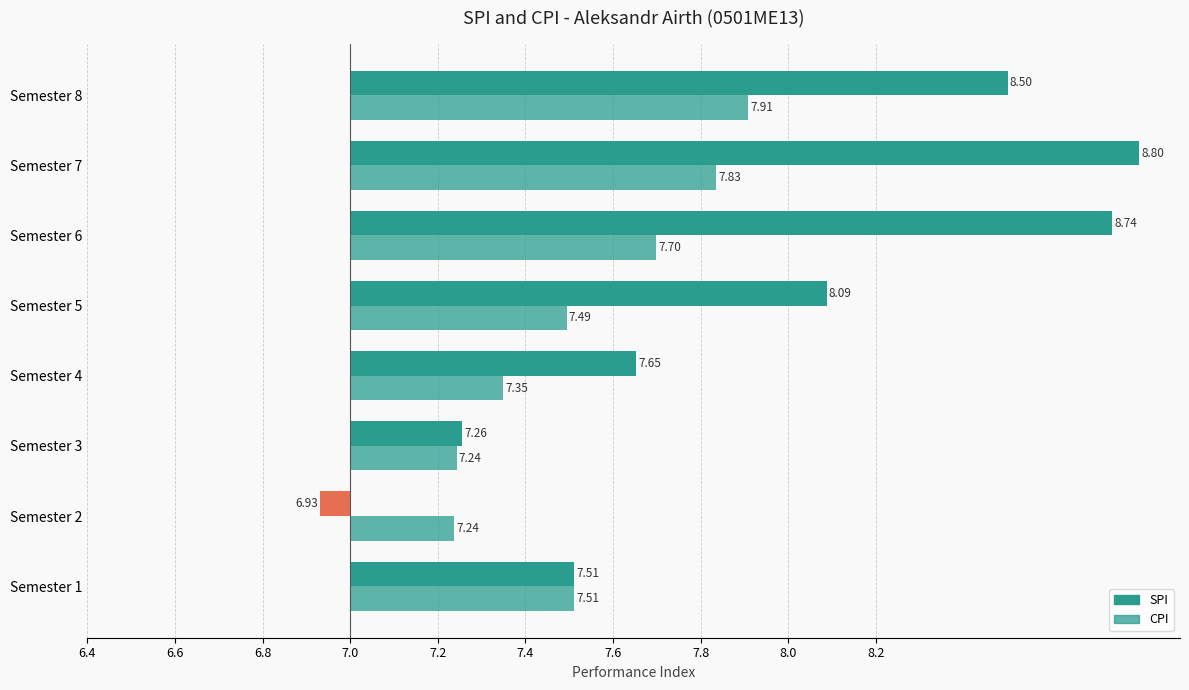

How many values in SPI are below zero?

1